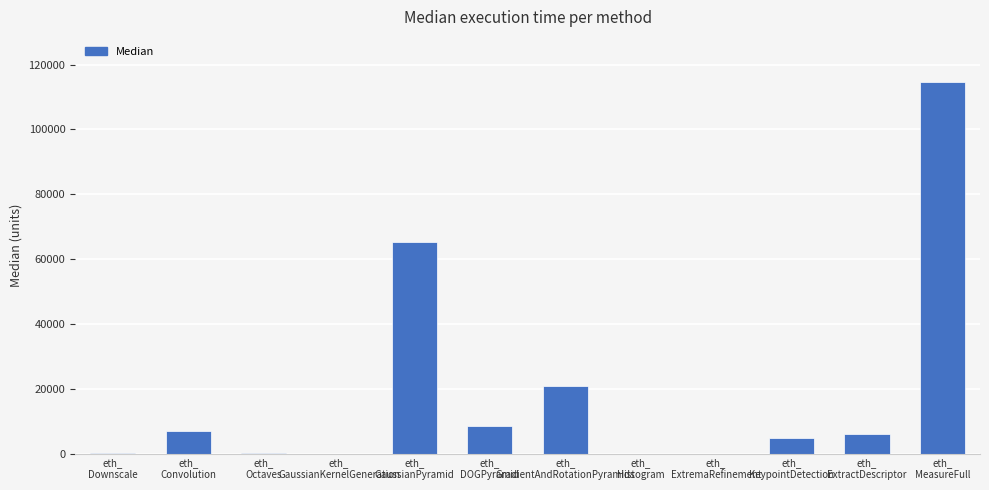

Is it true that the value at eth_
Histogram is 3?

True